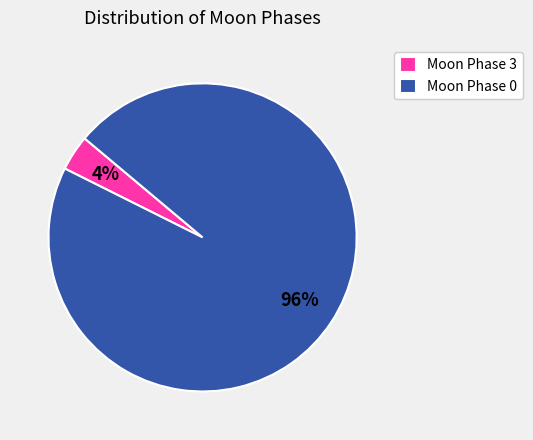

True or false: Moon Phase 0 accounts for 86% of the total.

False